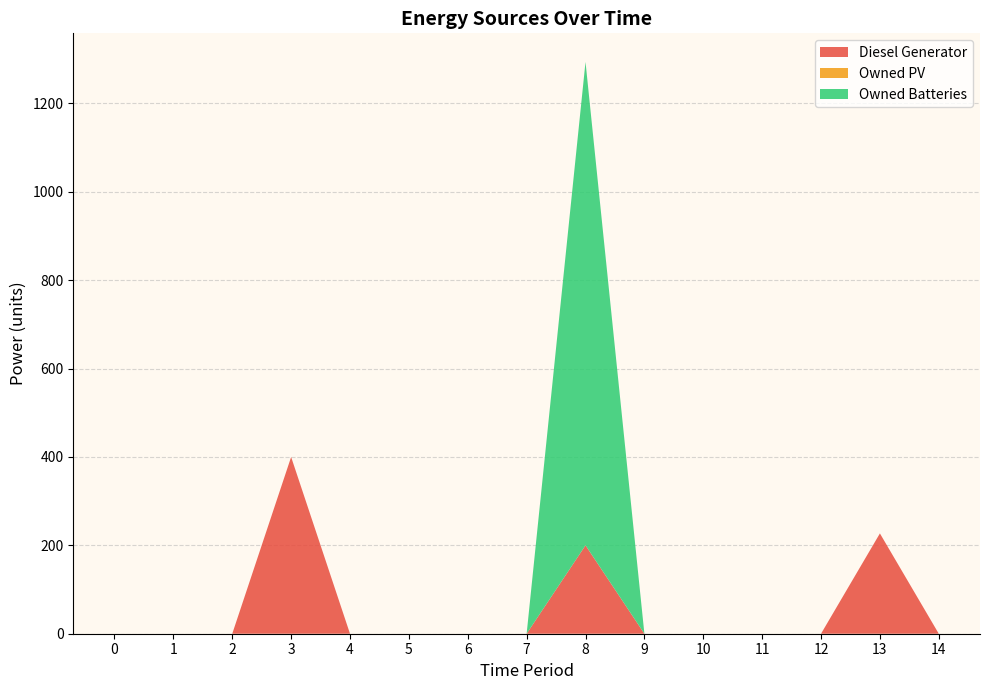

Reading left to right, extract all data points from this chart.

Diesel Generator: 0	0	0	400	0	0	0	0	200	0	0	0	0	227	0
Owned Batteries: 0	0	0	0	0	0	0	0	1094	0	0	0	0	0	0